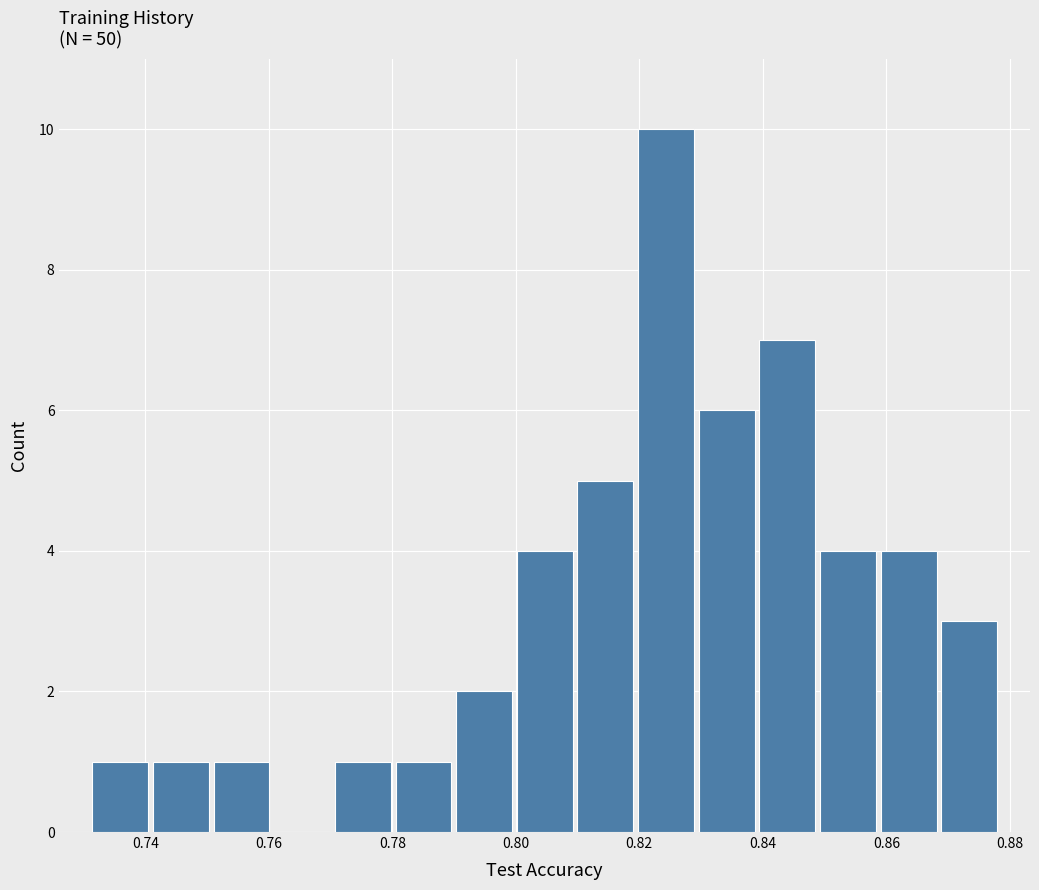

Reading left to right, list every bar in this chart as the range it spans on the x-axis followed by its height. Neither the bar edges nor the heights are printed on the chart, so give them approximately, as read against the axes.

0.732 to 0.740: 1
0.740 to 0.750: 1
0.750 to 0.760: 1
0.760 to 0.770: 0
0.770 to 0.780: 1
0.780 to 0.790: 1
0.790 to 0.800: 2
0.800 to 0.810: 4
0.810 to 0.820: 5
0.820 to 0.830: 10
0.830 to 0.840: 6
0.840 to 0.848: 7
0.848 to 0.858: 4
0.858 to 0.868: 4
0.868 to 0.878: 3